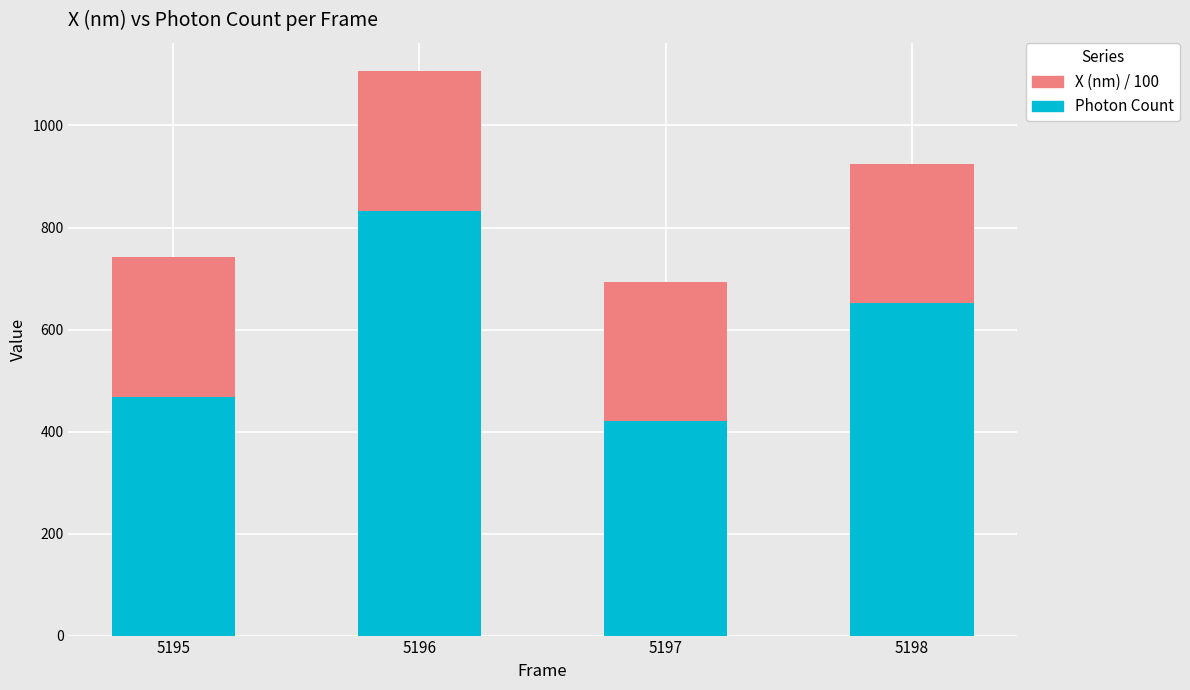

At which category is the sum across all series the highest?

5196